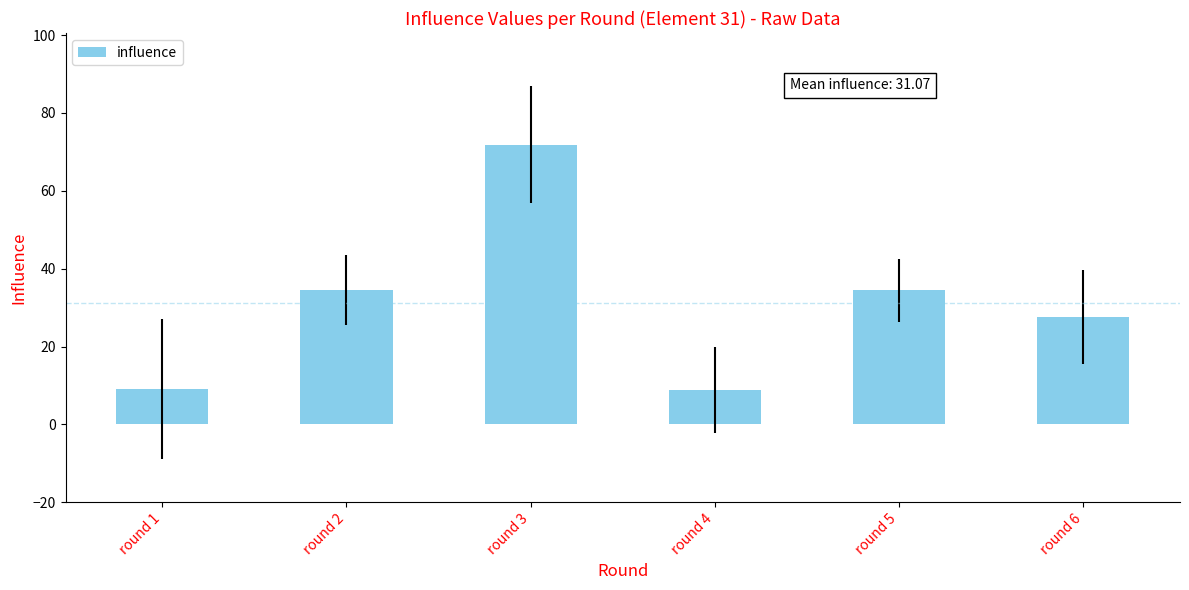

The value at round 4 is 12.6. True or false?

False